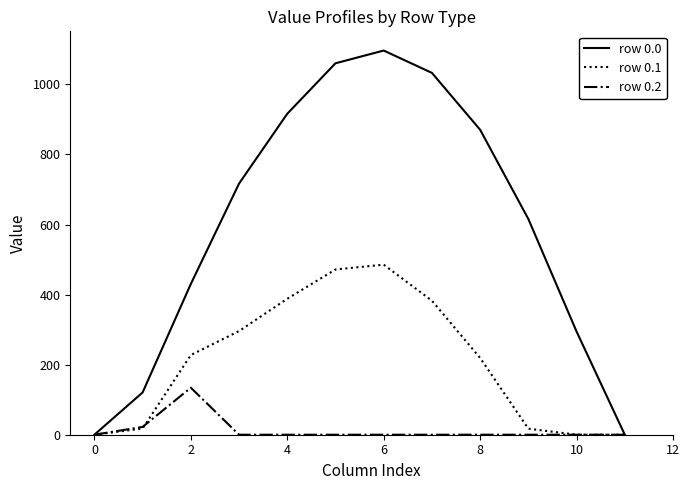

What is the maximum value shown in the chart?

1096.7